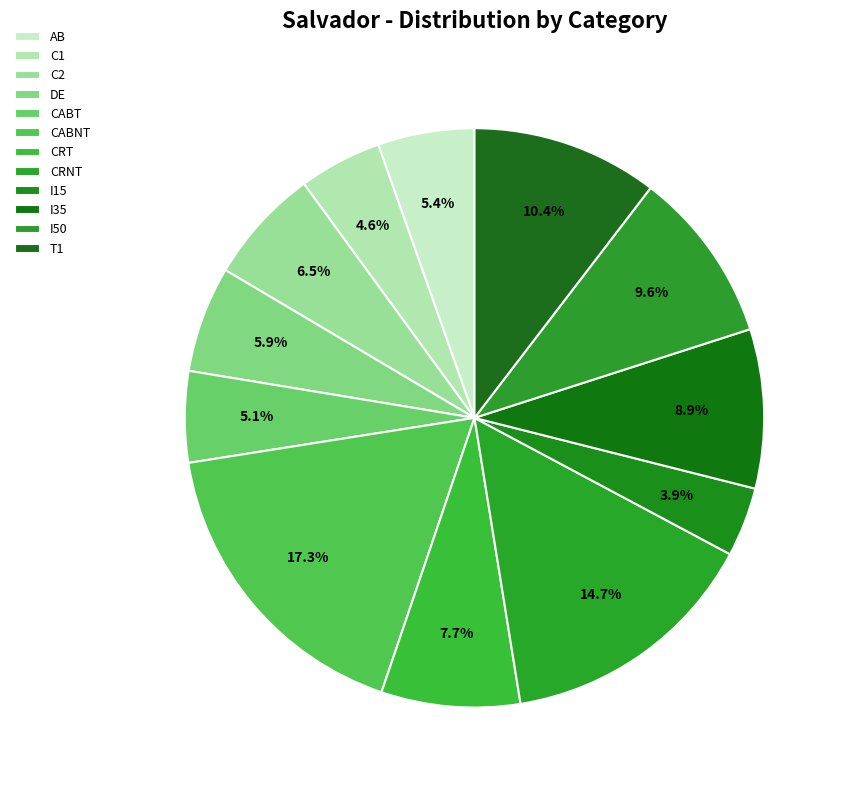

Combined, do CRT and CRNT account for over 50%?

No